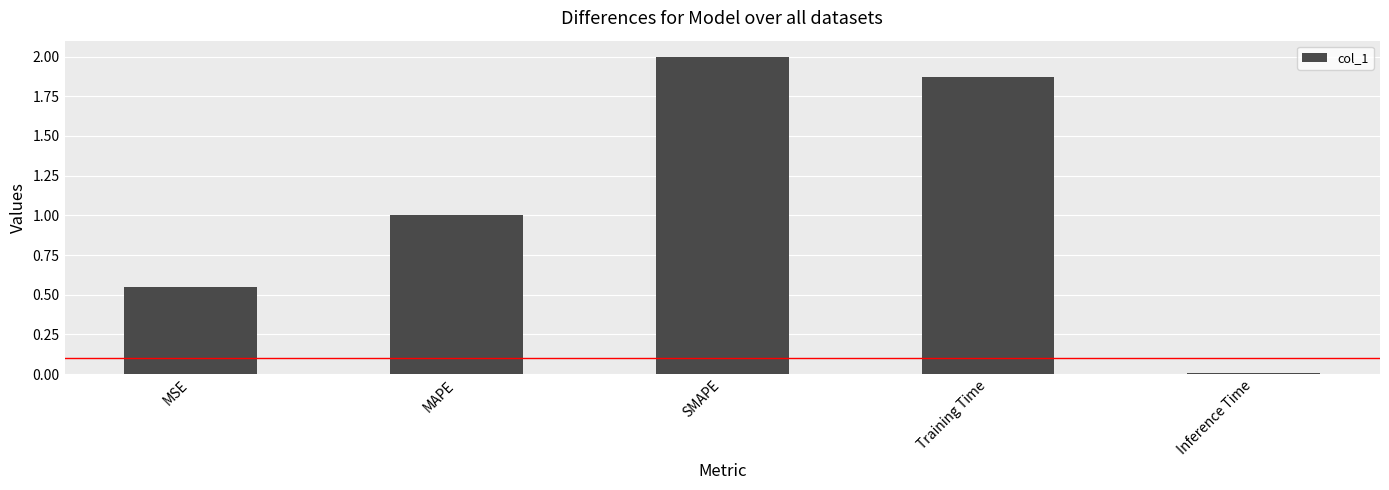

Count the number of data series in this chart.

1